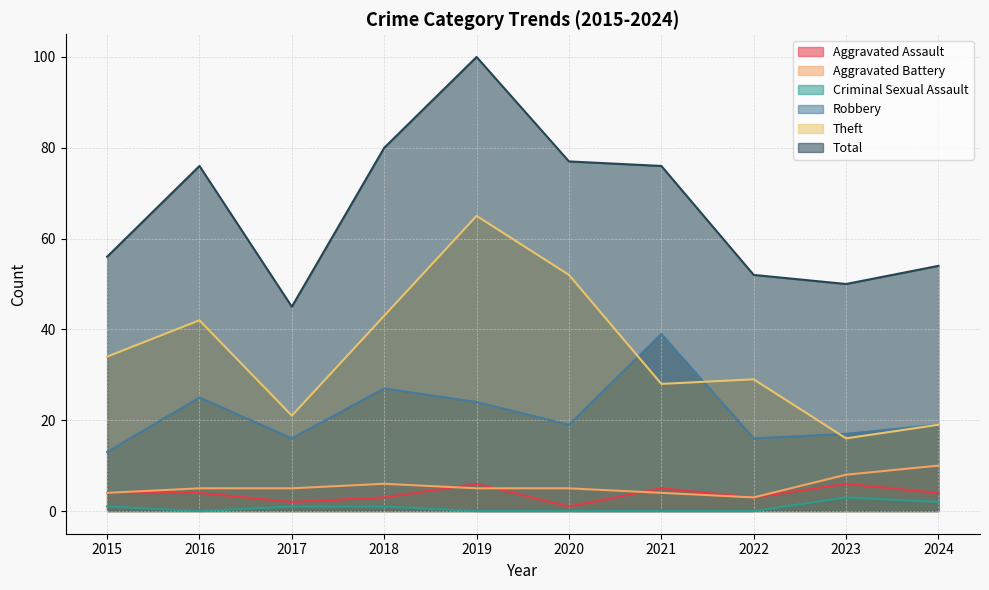

At 2022, list the series in order from smallest to largest.

Criminal Sexual Assault, Aggravated Assault, Aggravated Battery, Robbery, Theft, Total